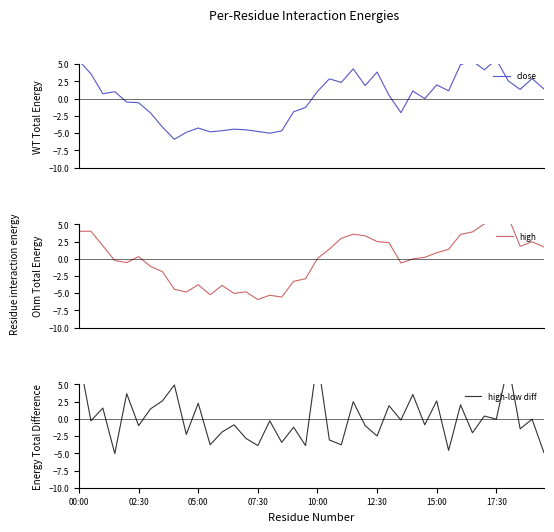

List the series in order of their peak value, lowest first.

close, high, high-low diff